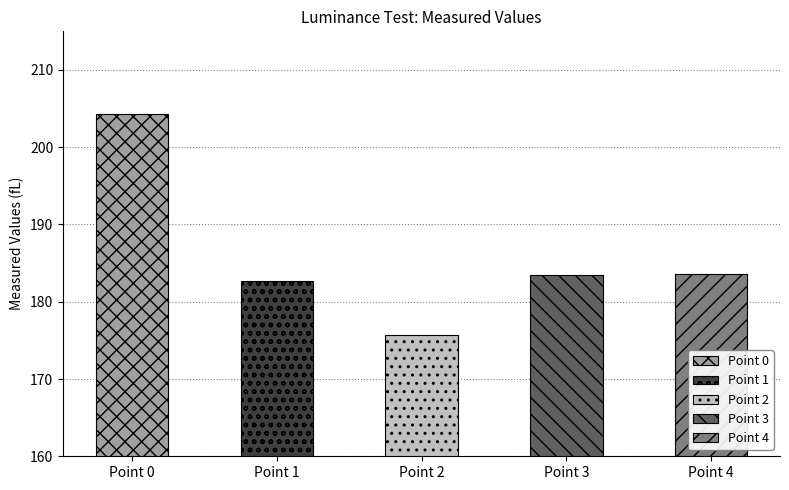

At which label is the value closest to 190?

Point 4